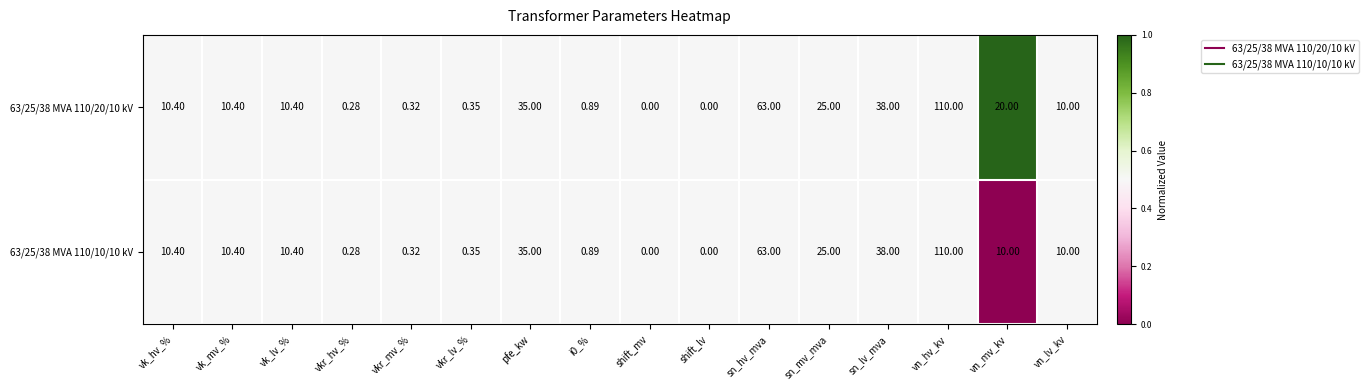

At which category is the sum across all series the highest?

vn_hv_kv